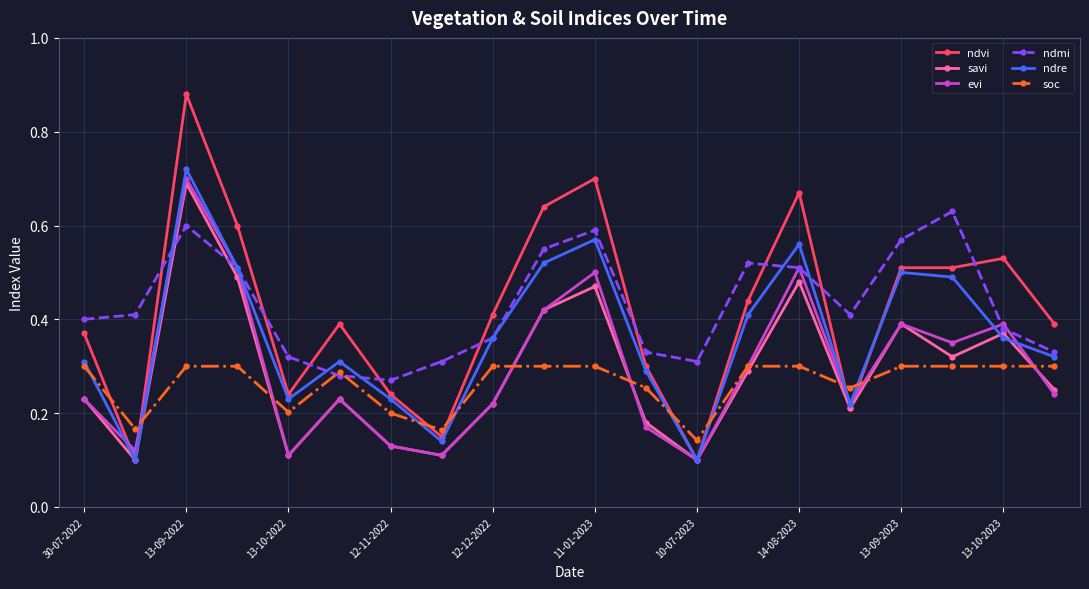

Which series has the widest spread of values?

ndvi